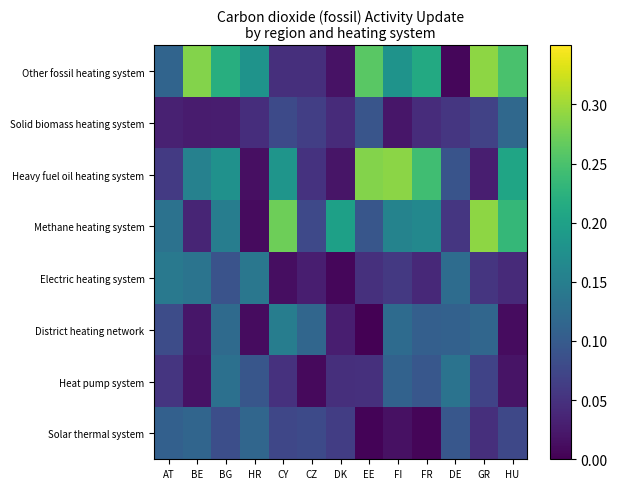

What is the spread (max minus min) of values at AT?

0.1